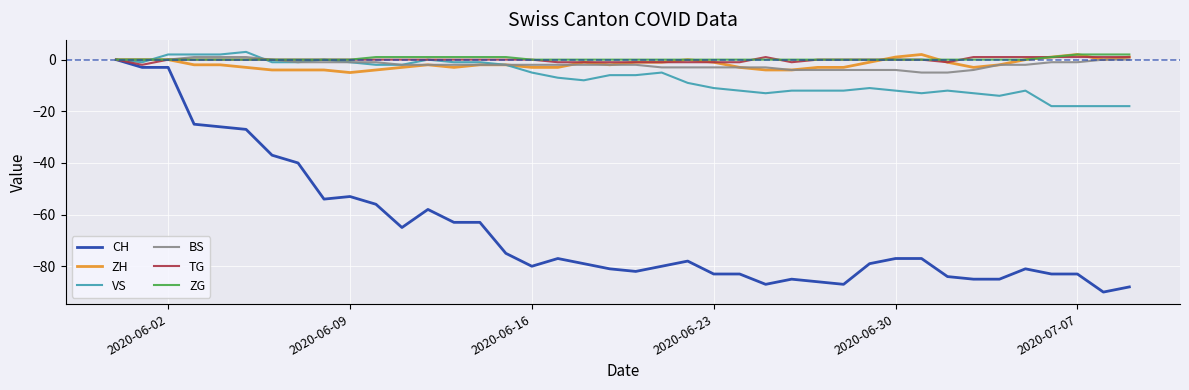

Does the chart display data point markers on the line(s)?

No